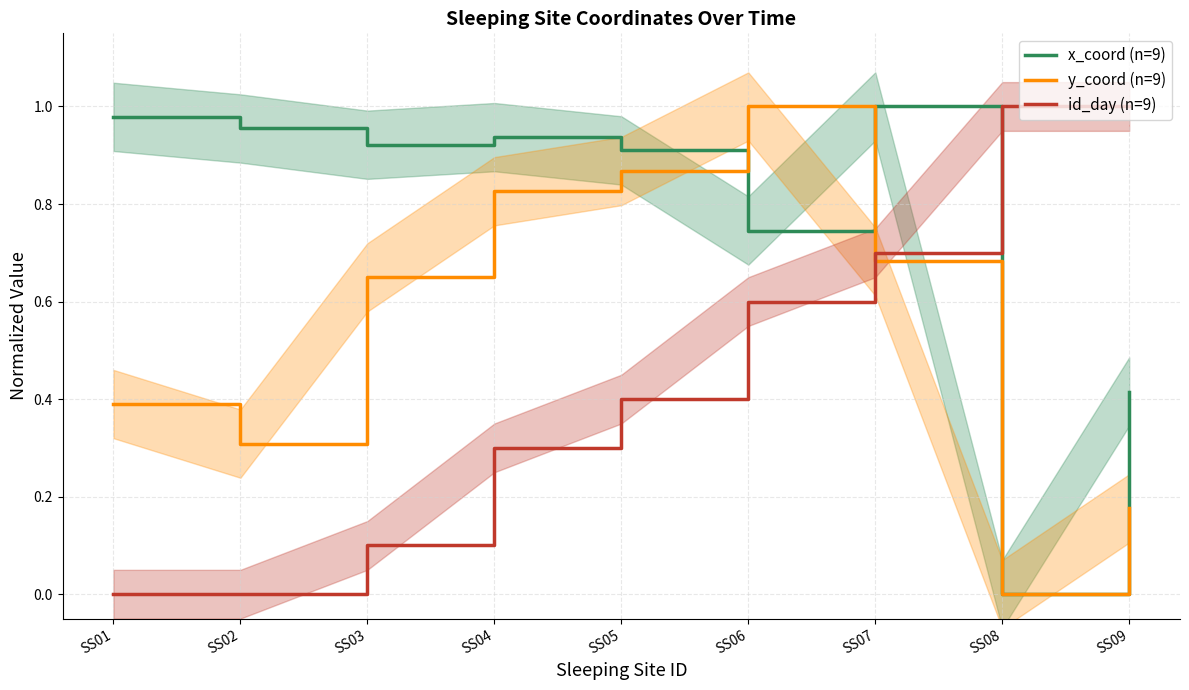

Reading left to right, extract all data points from this chart.

x_coord (n=9): 1.0	1.0	0.9	0.9	0.9	0.7	1.0	0.0	0.4
y_coord (n=9): 0.4	0.3	0.6	0.8	0.9	1.0	0.7	0.0	0.2
id_day (n=9): 0.0	0.0	0.1	0.3	0.4	0.6	0.7	1.0	1.0